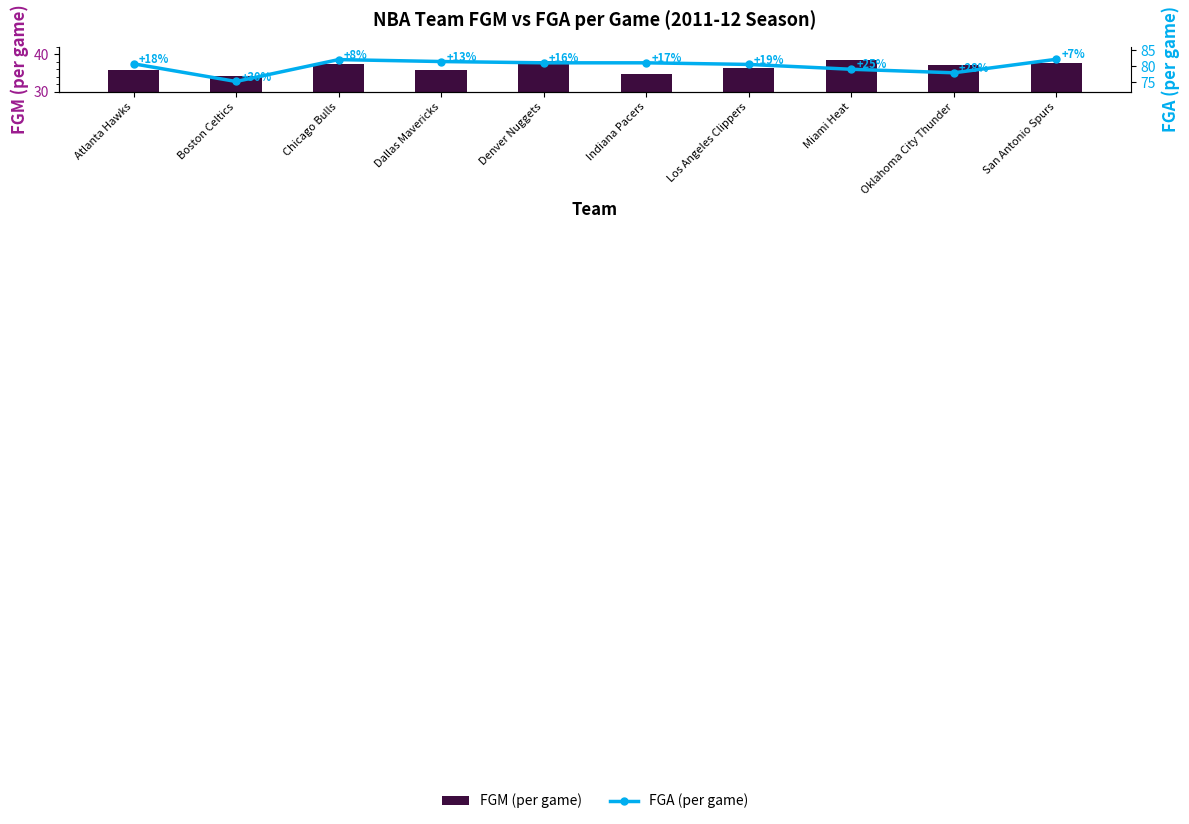

What is the maximum value for FGM (per game)?

38.5